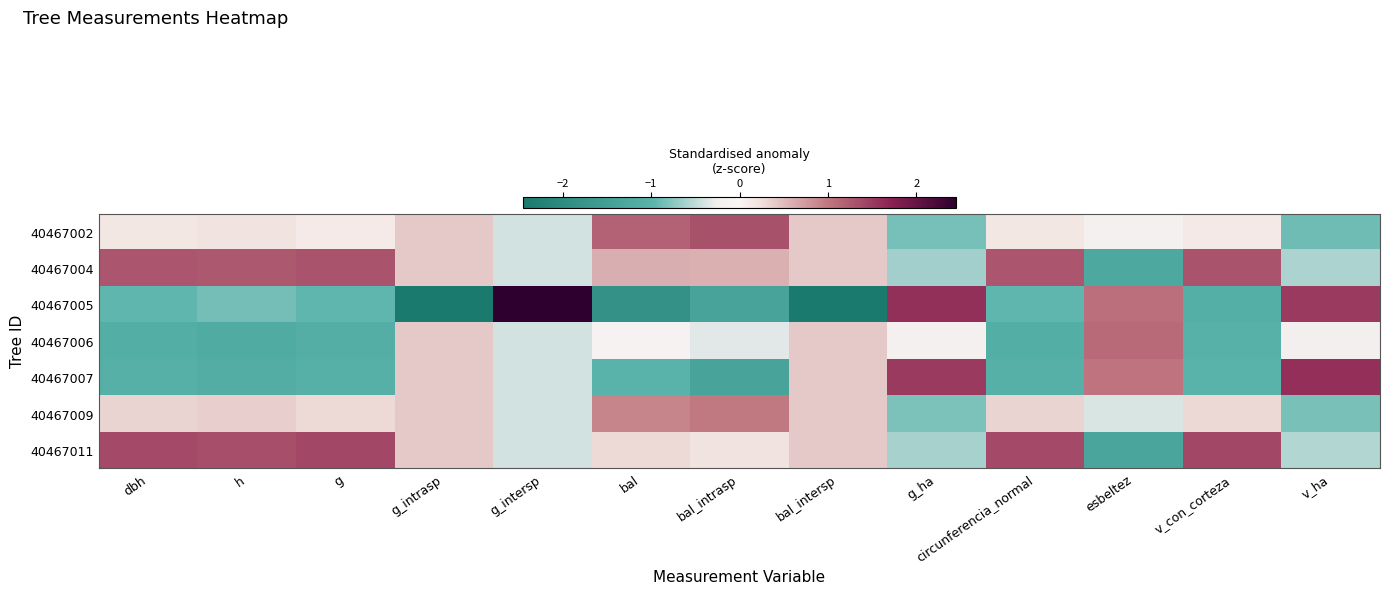

What is the greatest value displayed?

2.4